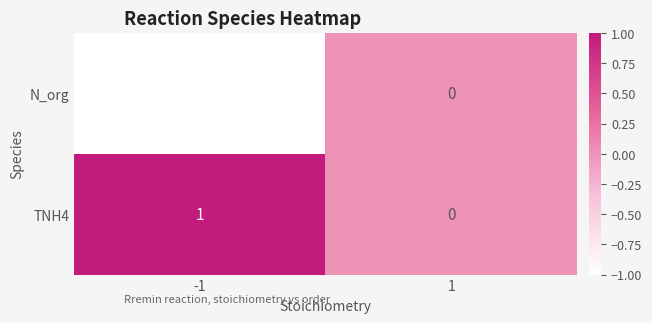

The N_org series shows 0 at 1. True or false?

True